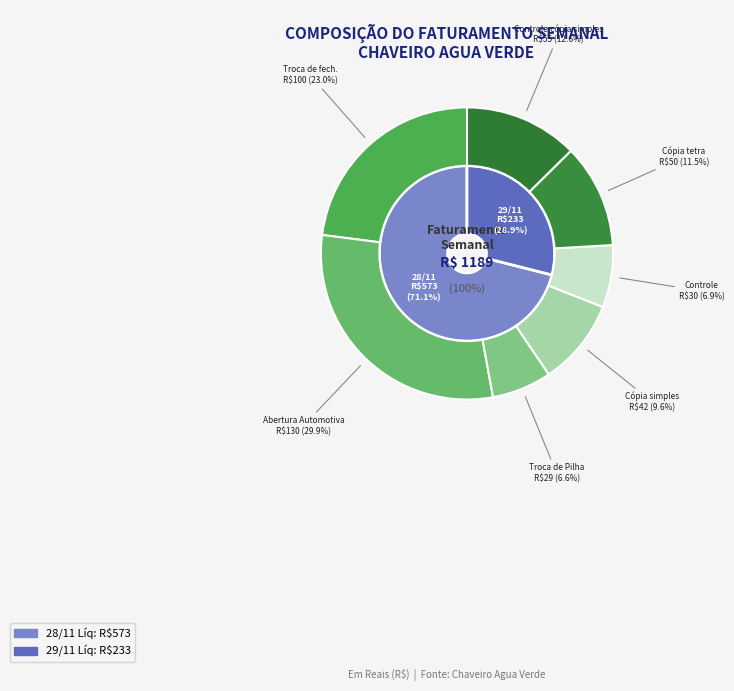

Is it true that Abertura e troca is 10% of the pie?

False